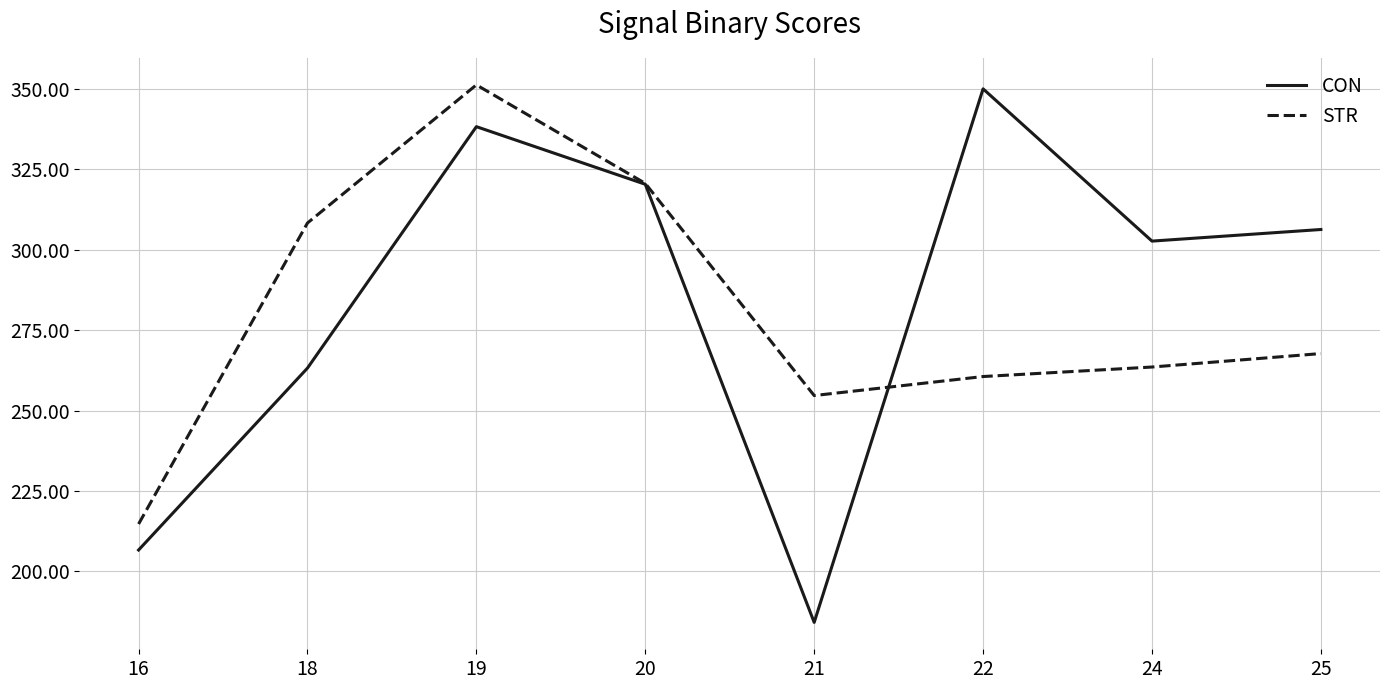

What is the spread (max minus min) of values at 25?

38.6